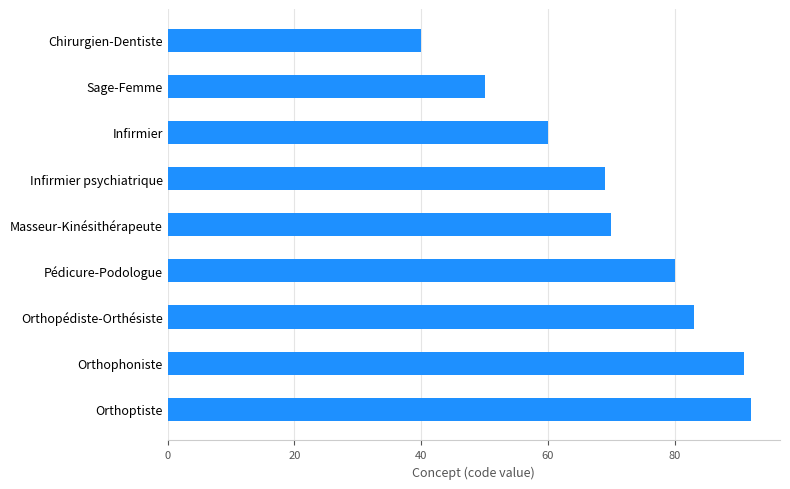

Approximately how many times larger is the value at Orthophoniste compared to Pédicure-Podologue?

1.1